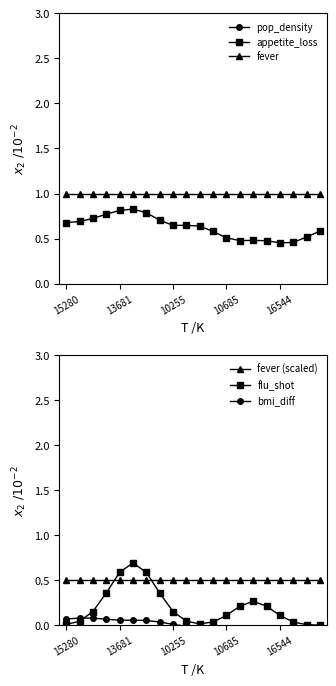

How many data points does each series have?

20